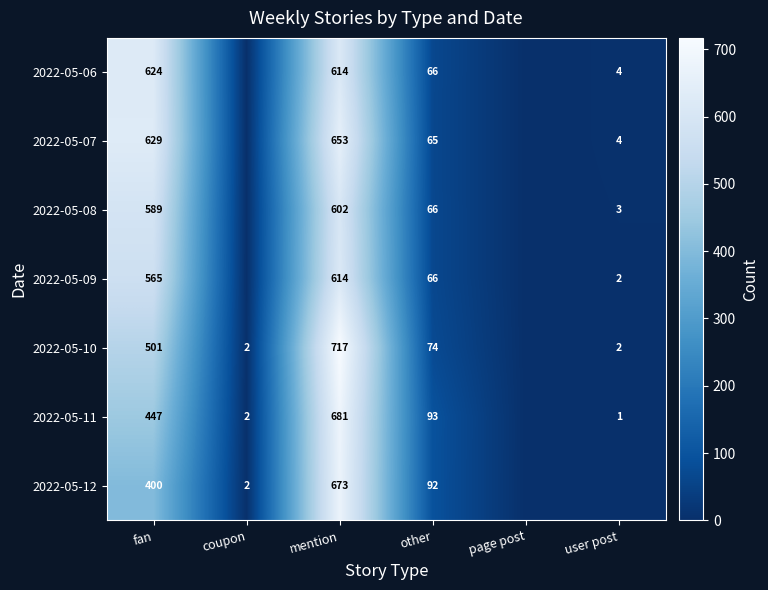

At which category is the sum across all series the highest?

mention